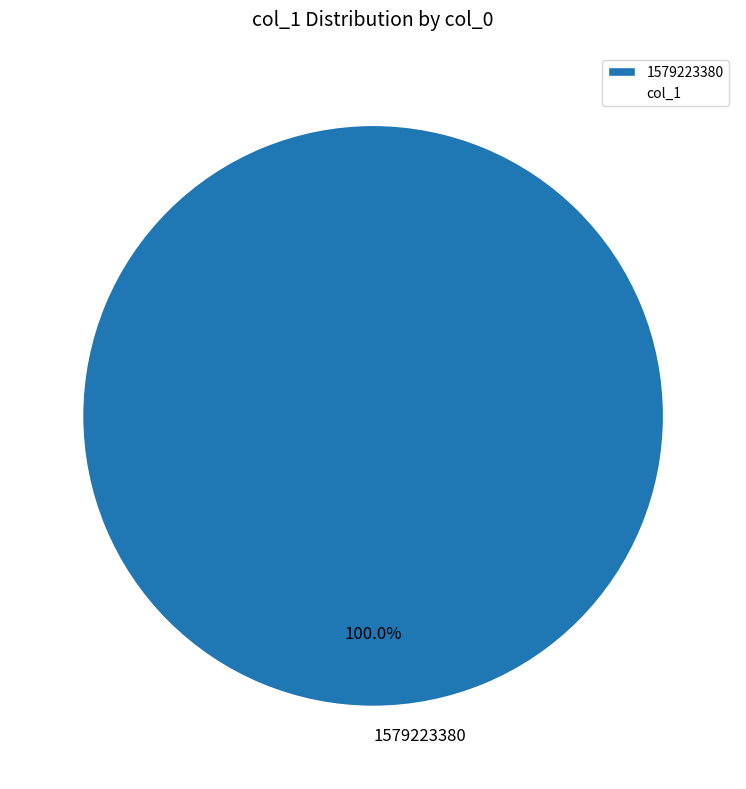

Rank the categories by value from lowest to highest.

1579223380